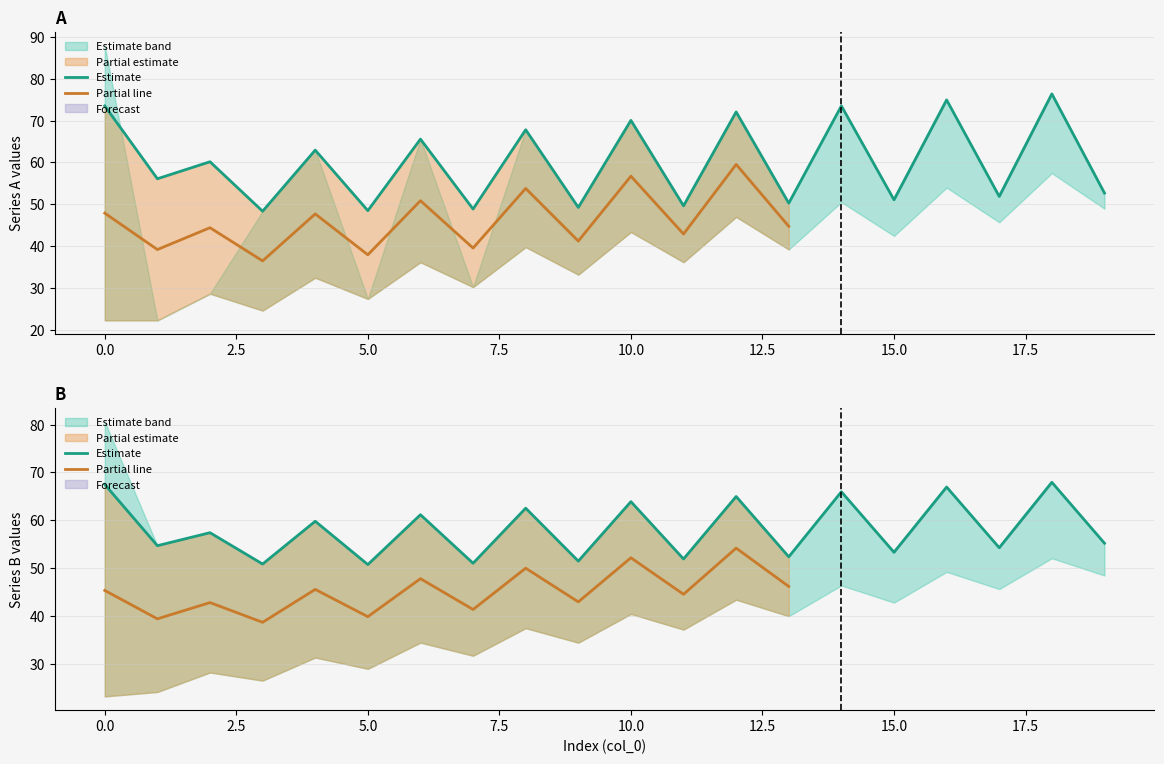

Between 10 and 14, which is larger?

14